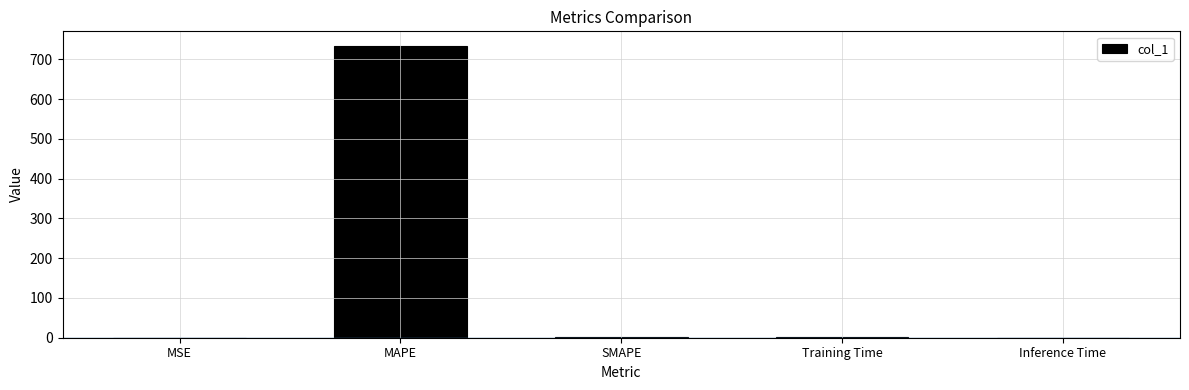

How many values exceed 1?

3